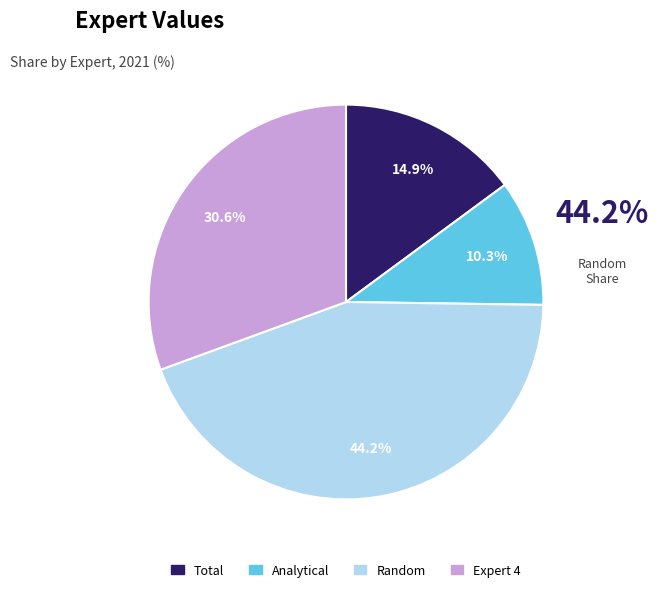

How many segments does this pie chart have?

4